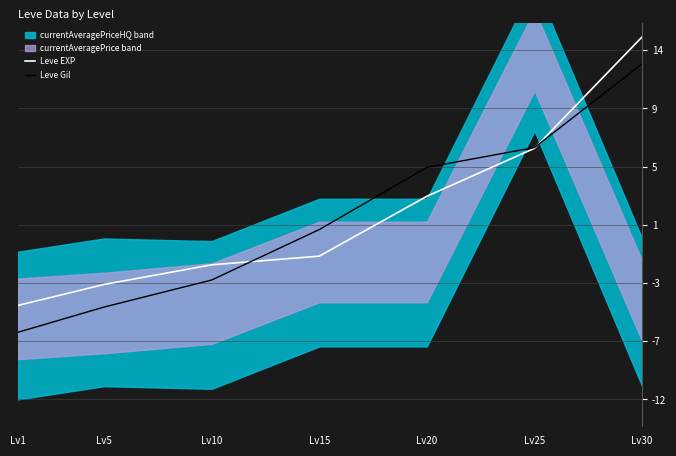

Does the chart have visible grid lines?

Yes